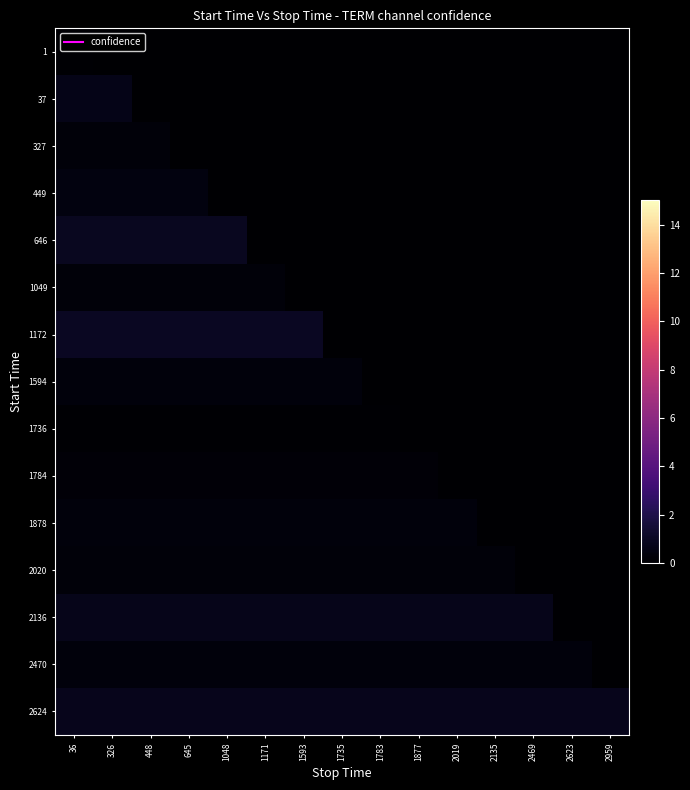

What is the total value across all series at 2623?

1.1